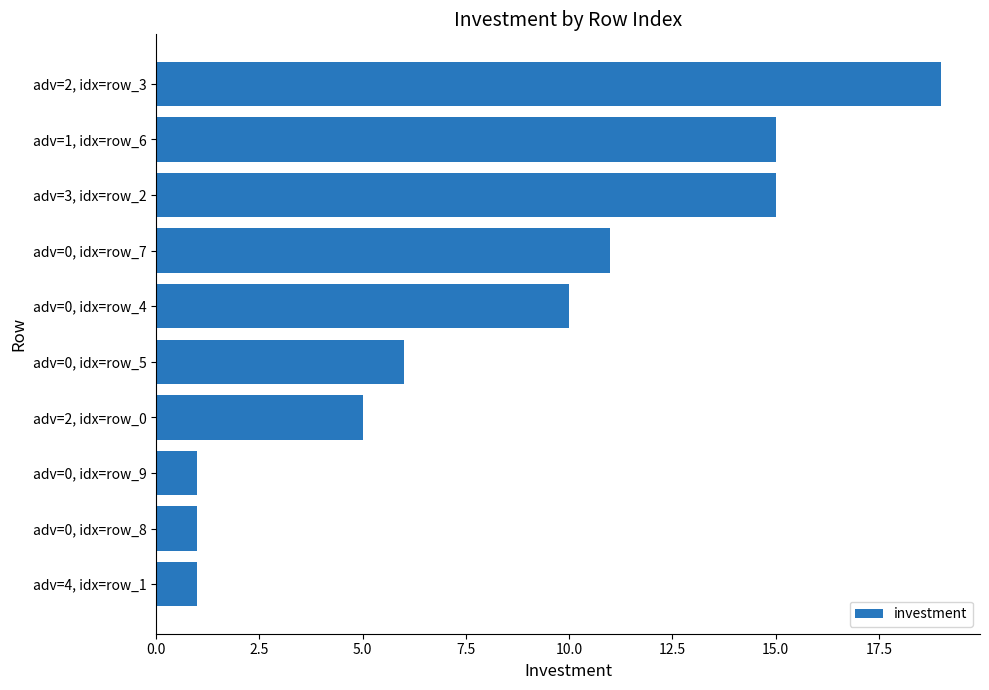

Which category has the highest value across all series?

adv=2, idx=row_3